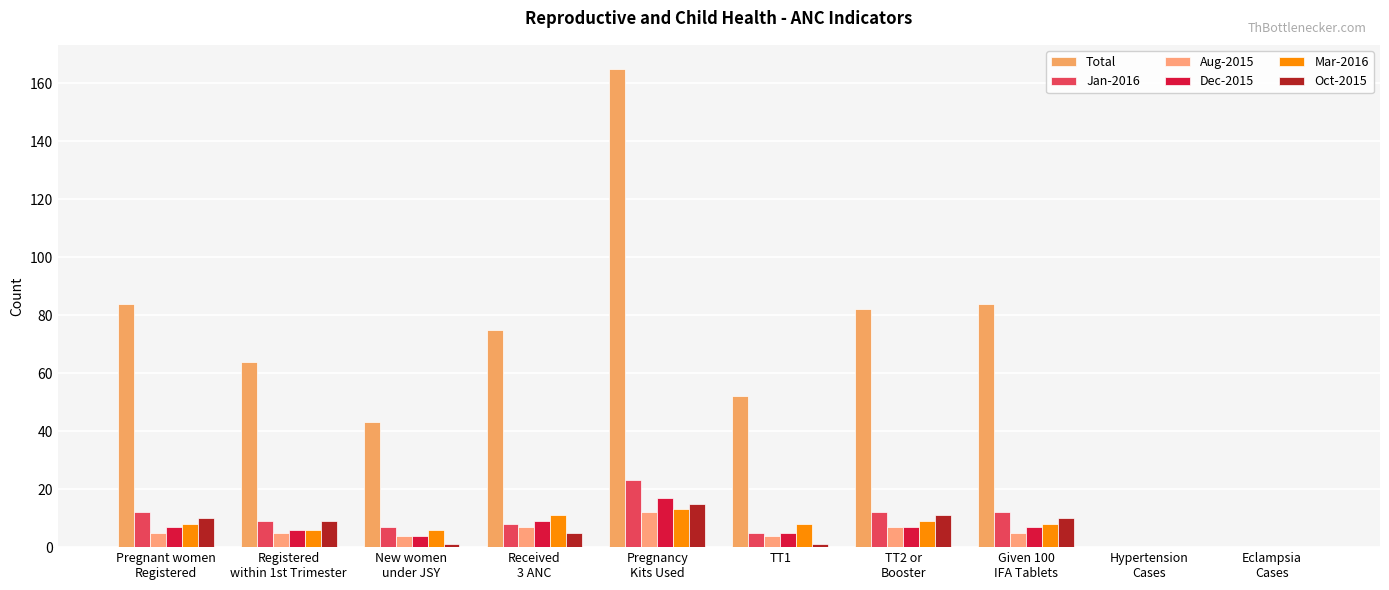

Is the value of Aug-2015 at Received
3 ANC greater than the value of Dec-2015 at Pregnant women
Registered?

No